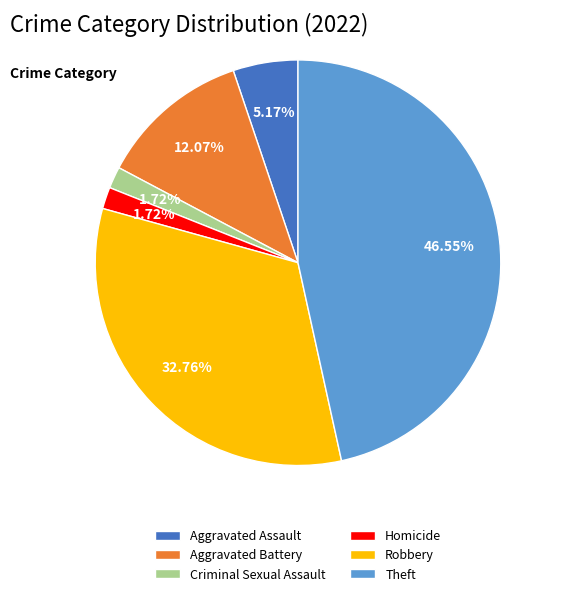

What percentage is the Homicide slice, to the nearest percent?

2%